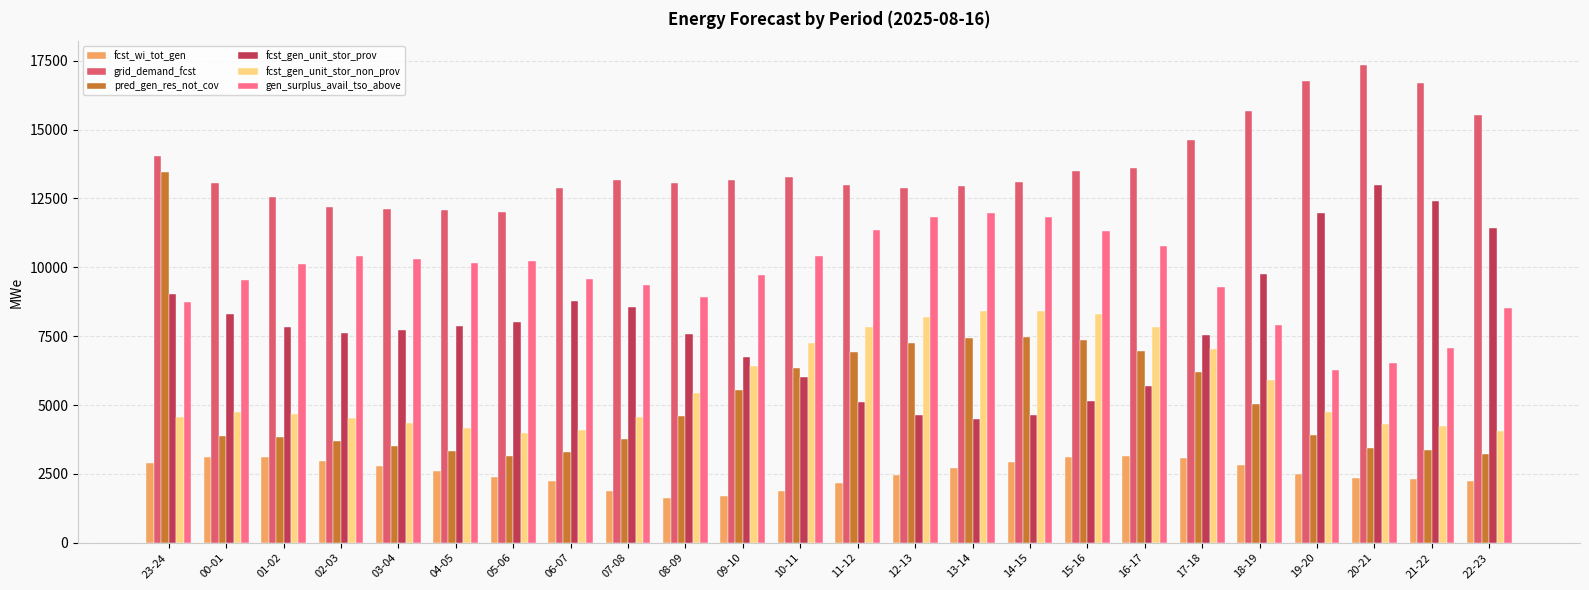

How many bars are there in total?

144